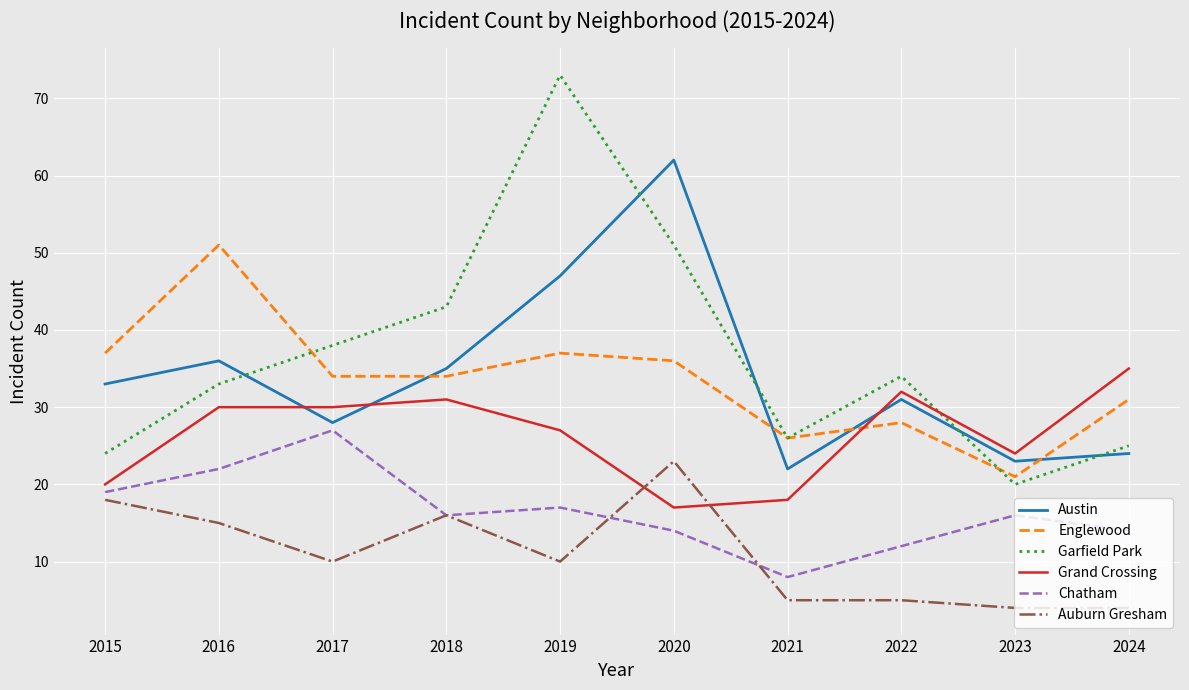

Where is the first local maximum for Auburn Gresham?

2018